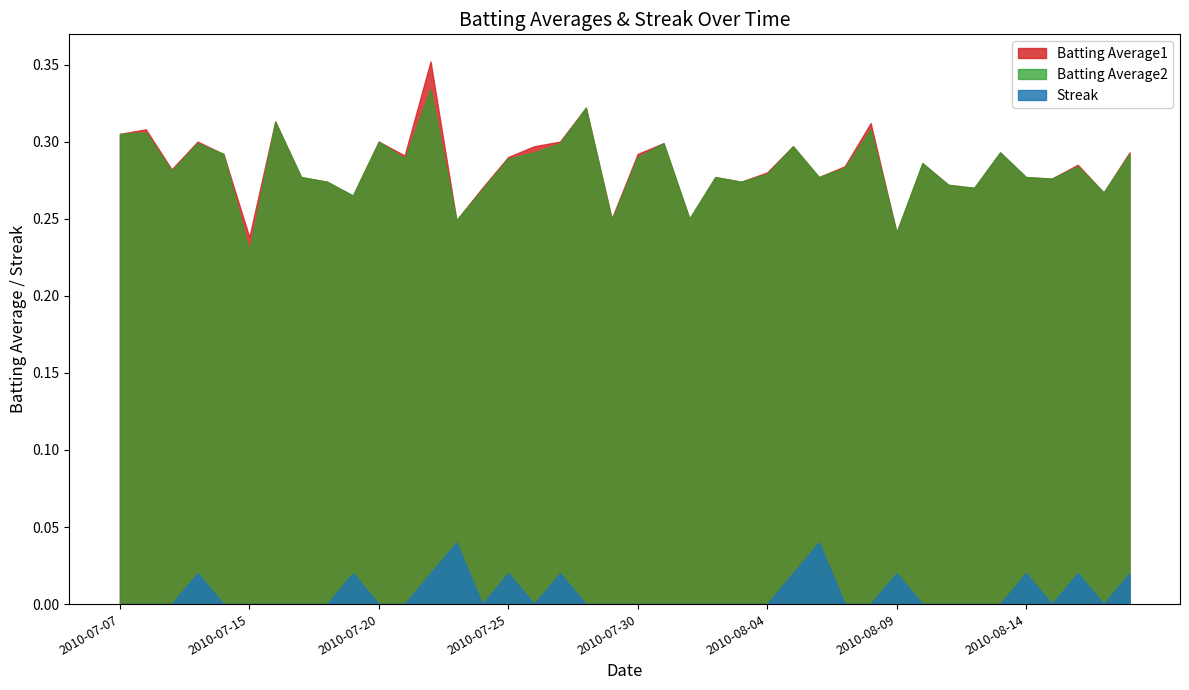

What is the label of the 9th point from the right?

2010-08-10